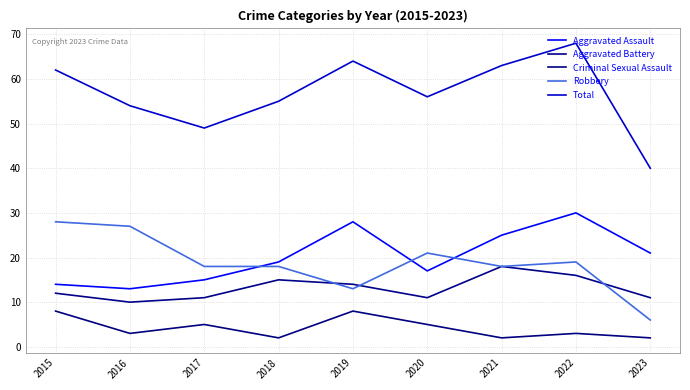

List the labels in order of Total value, largest first.

2022, 2019, 2021, 2015, 2020, 2018, 2016, 2017, 2023